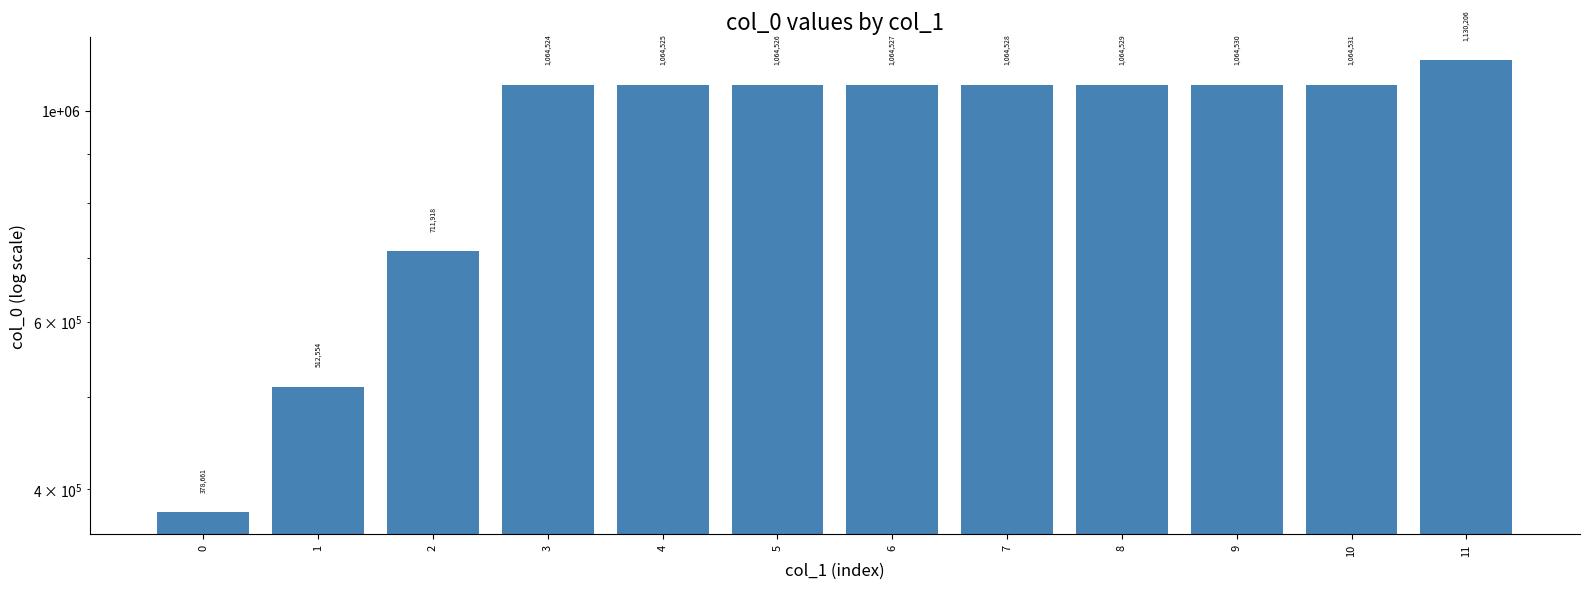

What is the difference between the second highest and second lowest values?

551977